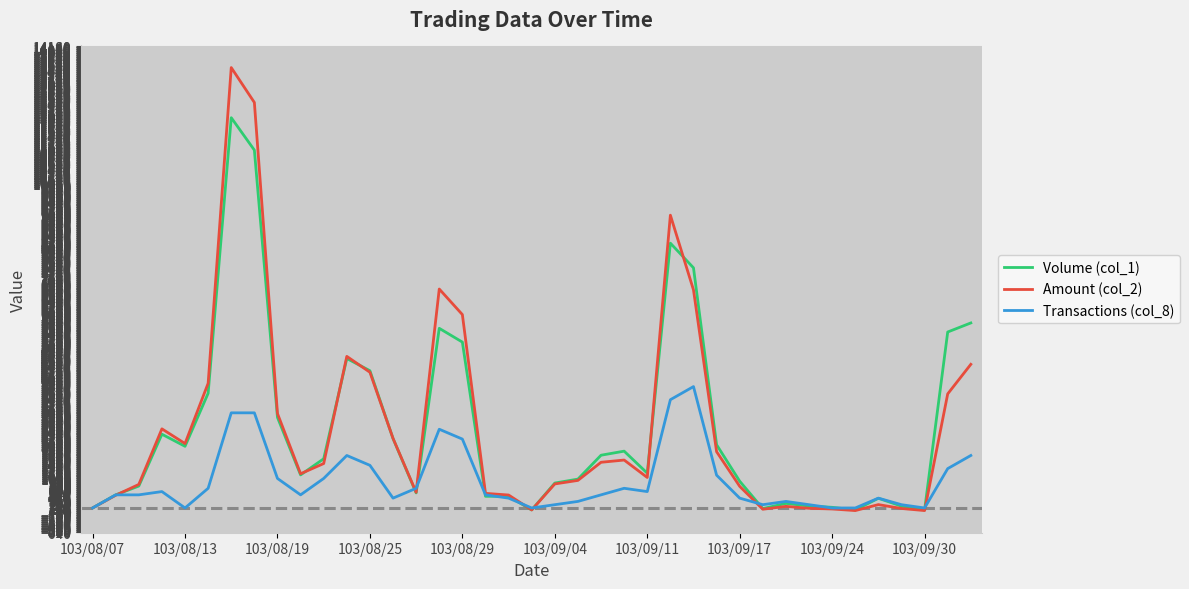

Does the chart display data point markers on the line(s)?

No